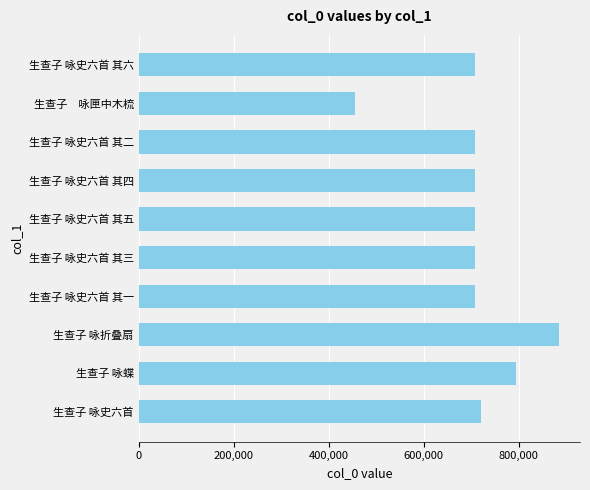

The value at 生查子 咏史六首 其二 is 707444. True or false?

True